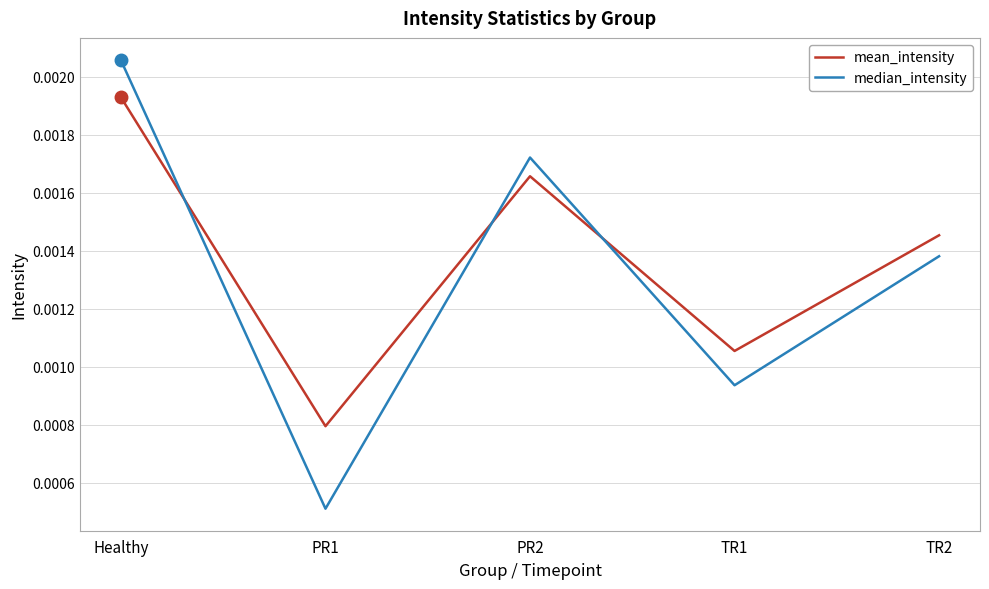

Where do mean_intensity and median_intensity first cross each other?

Healthy and PR1